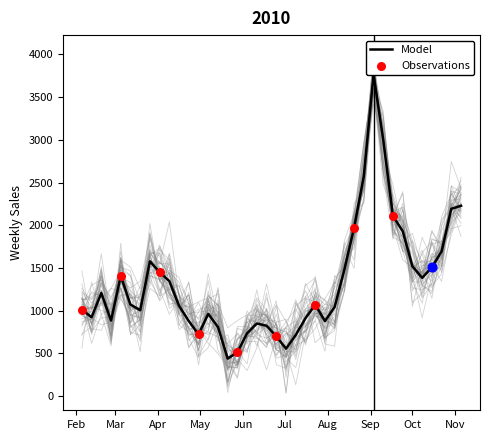

Approximately how many times larger is the value at 2010-02-05 compared to 2010-04-30?

1.4